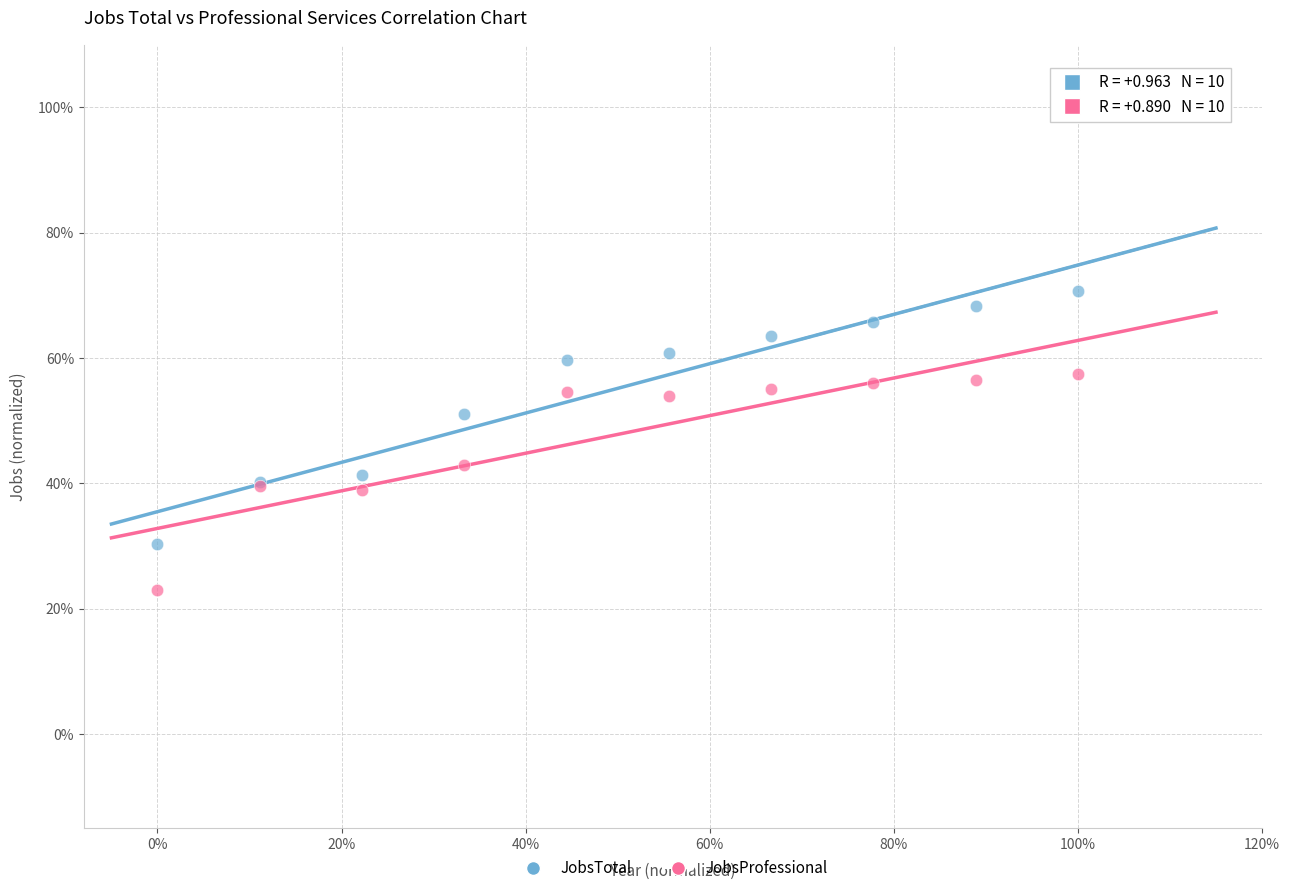

What are all the series names shown in the legend?

JobsTotal, JobsProfessional